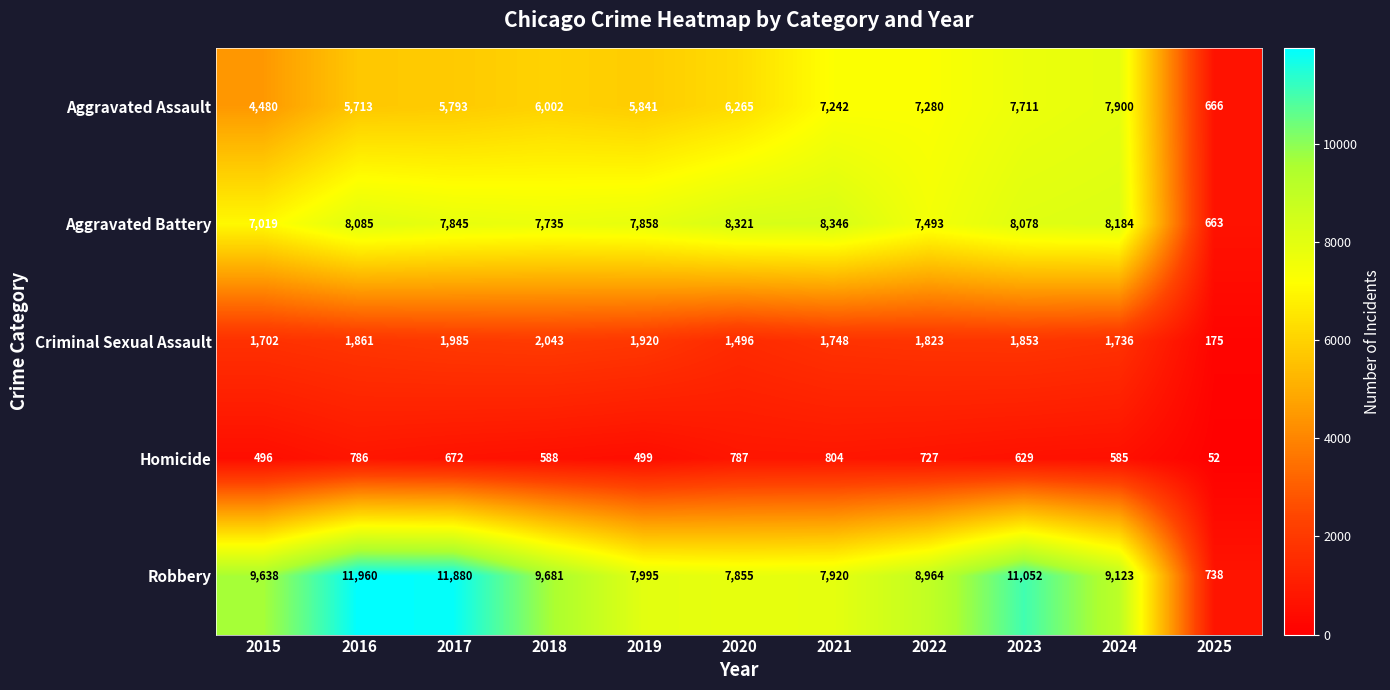

Where is Homicide nearest to the value 428?

2015